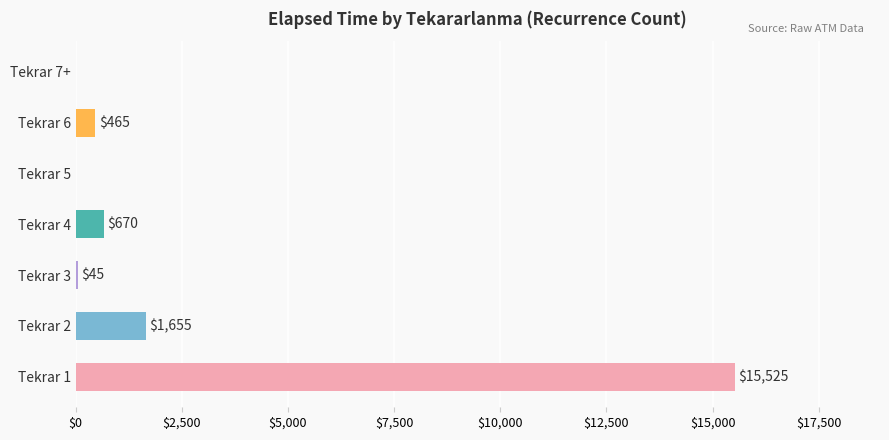

How many categories are shown in the chart?

7